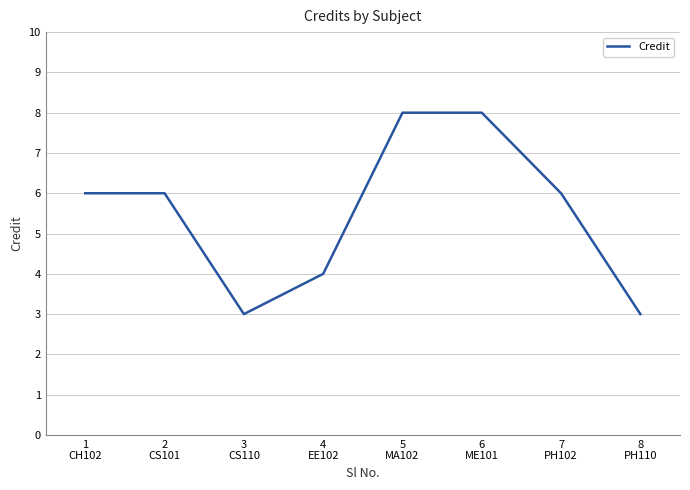

What is the sum of the values at 1
CH102 and 7
PH102?

12